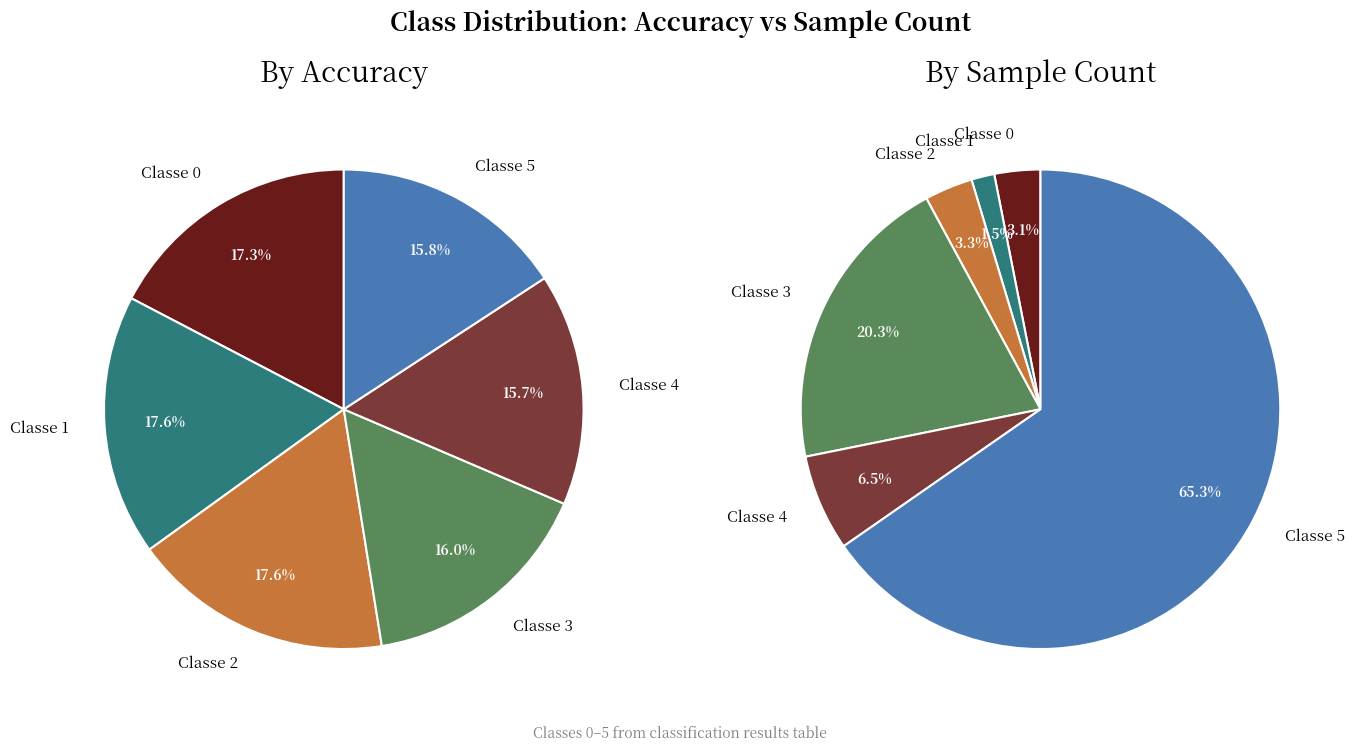

Does Classe 1 account for over 50% of the chart?

No